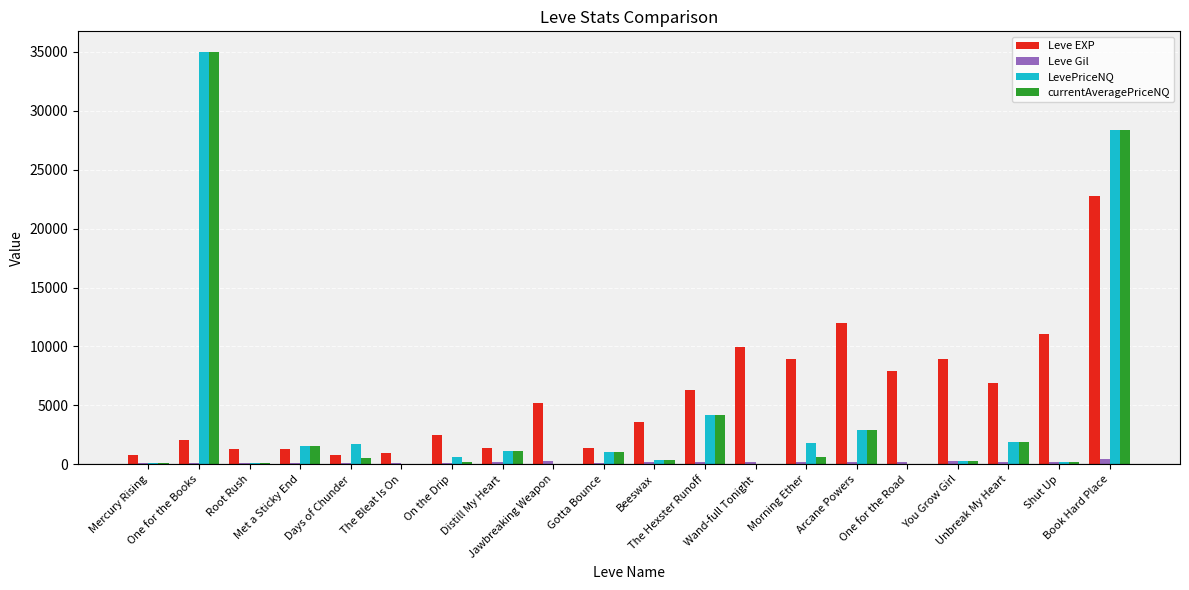

What is the maximum value shown in the chart?

35000.0